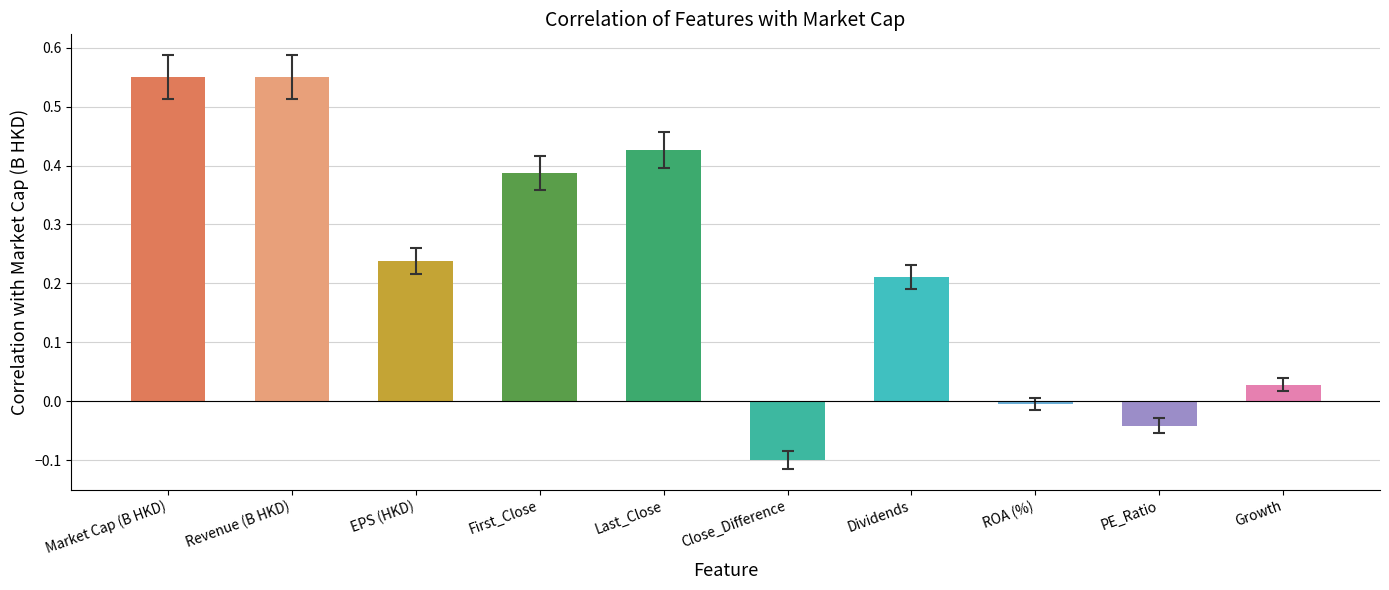

The value at Dividends is 0.3. True or false?

False